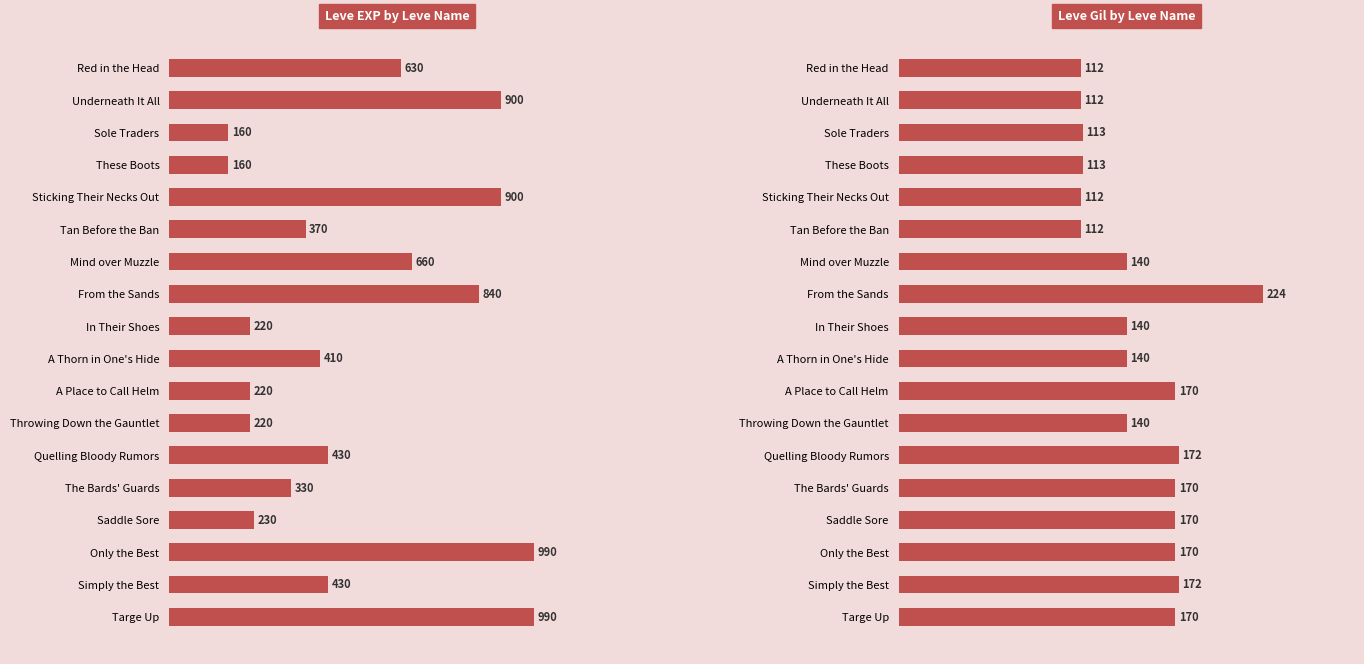

The Leve Gil by Leve Name series shows 116 at A Place to Call Helm. True or false?

False